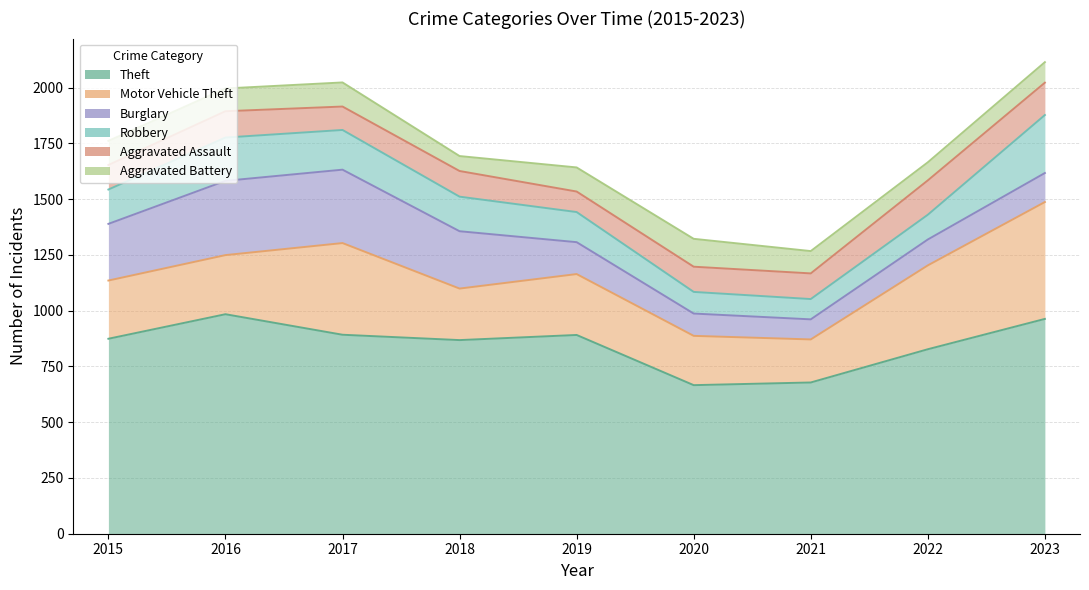

List the labels in order of Aggravated Battery value, smallest first.

2018, 2022, 2023, 2021, 2016, 2015, 2017, 2019, 2020